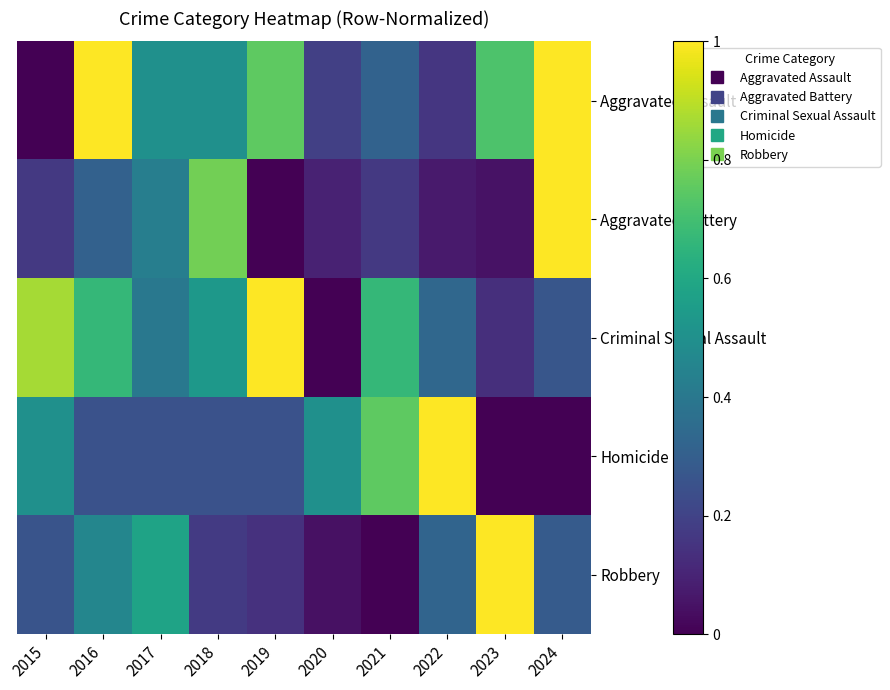

Which has a higher value, 2024 or 2018?

2024